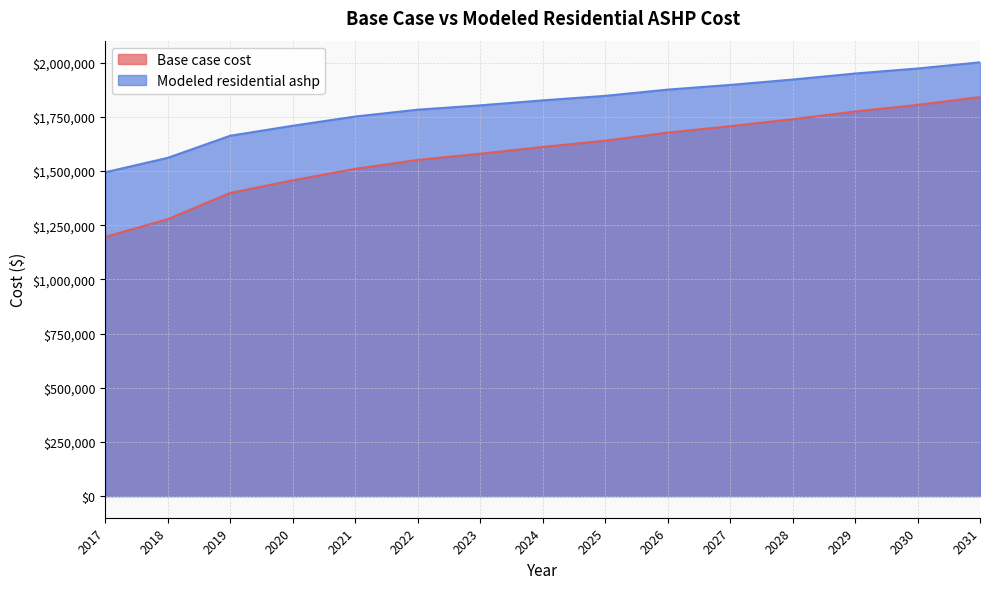

At how many categories does at least one series exceed 1674322?

12